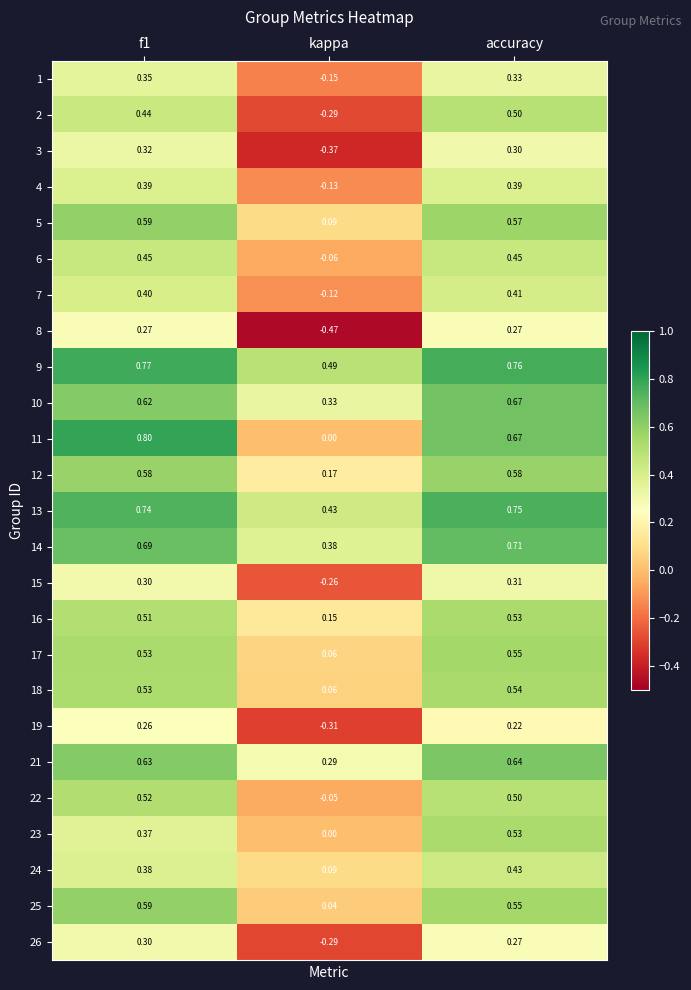

At which category does the chart reach its minimum across all series?

kappa